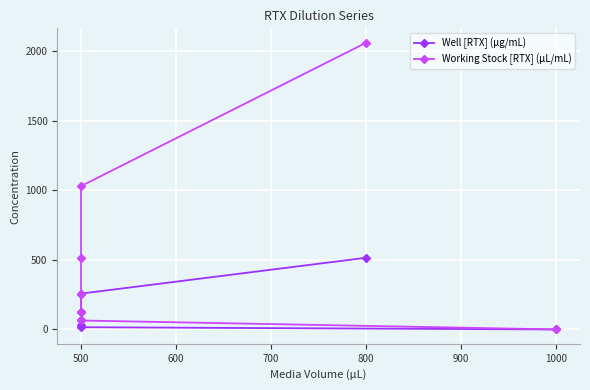

Reading left to right, what are all the values shown in this chart?

Well [RTX] (µg/mL): 515.0	257.5	128.8	64.4	32.2	16.1	0.0
Working Stock [RTX] (µL/mL): 2060.0	1030.0	515.0	257.5	128.8	64.4	0.0